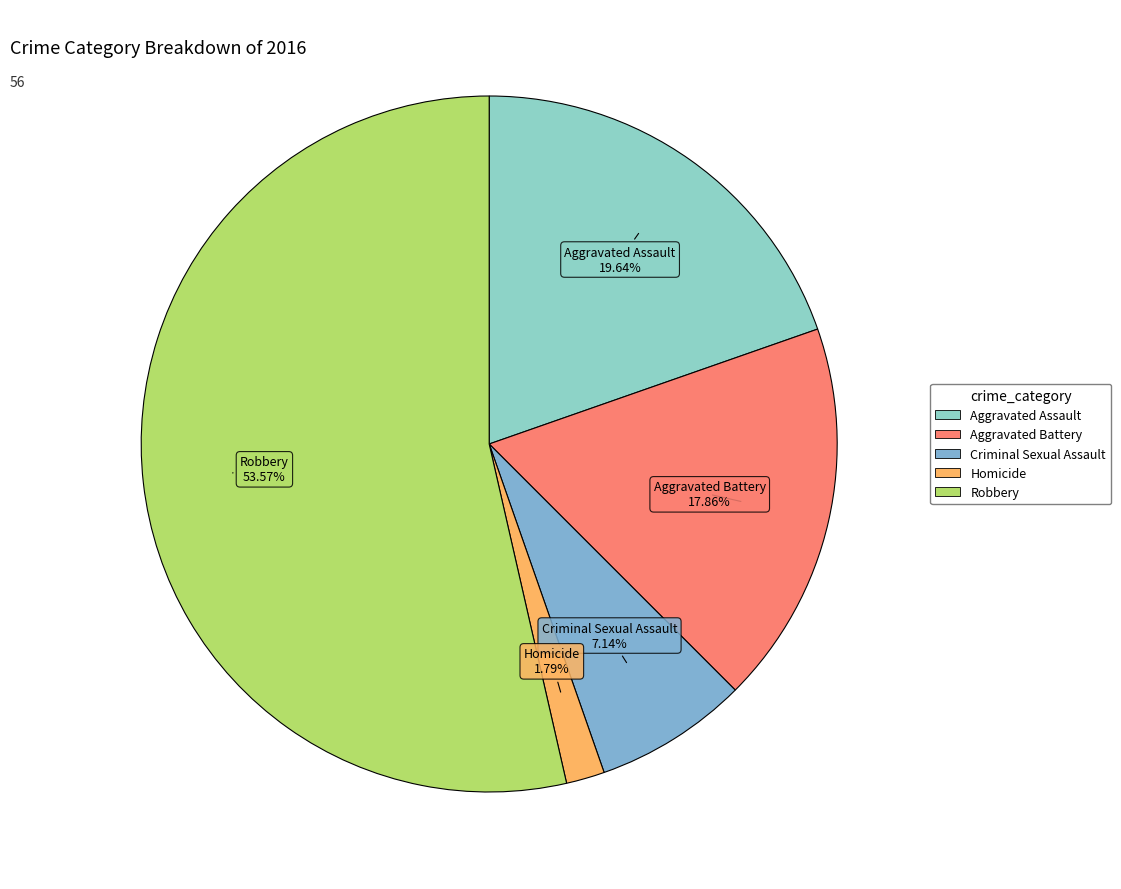

To the nearest percent, what is the difference between the largest and smallest slice percentages?

52%